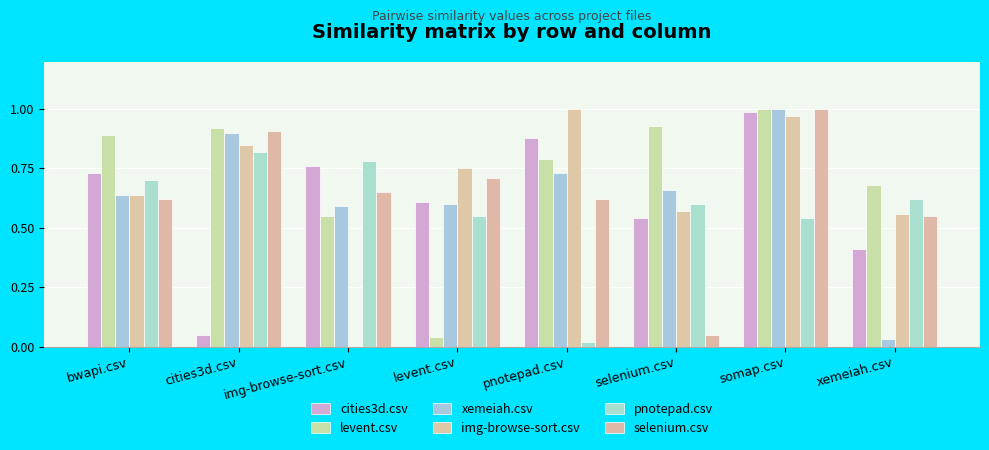

How many distinct data groups are displayed?

6